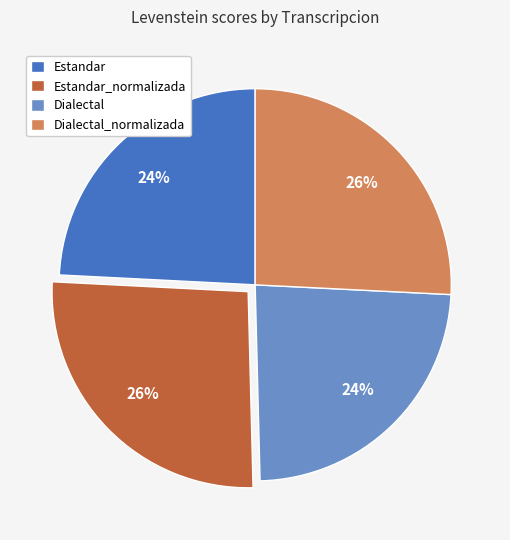

The Dialectal_normalizada slice represents 26% of the pie. True or false?

True